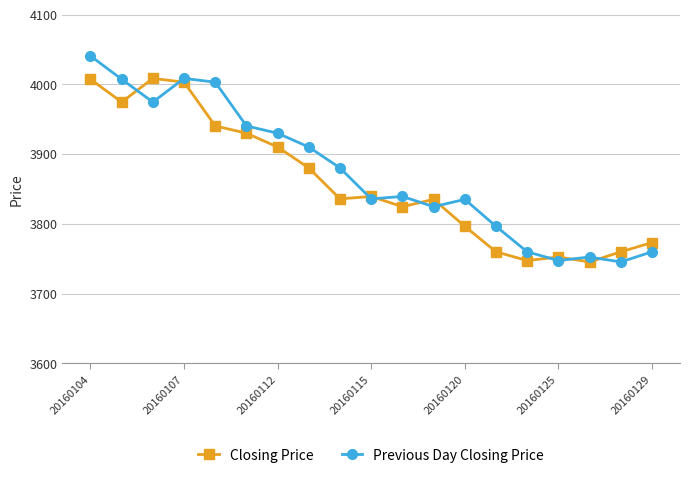

True or false: Previous Day Closing Price and Closing Price intersect in this chart.

True